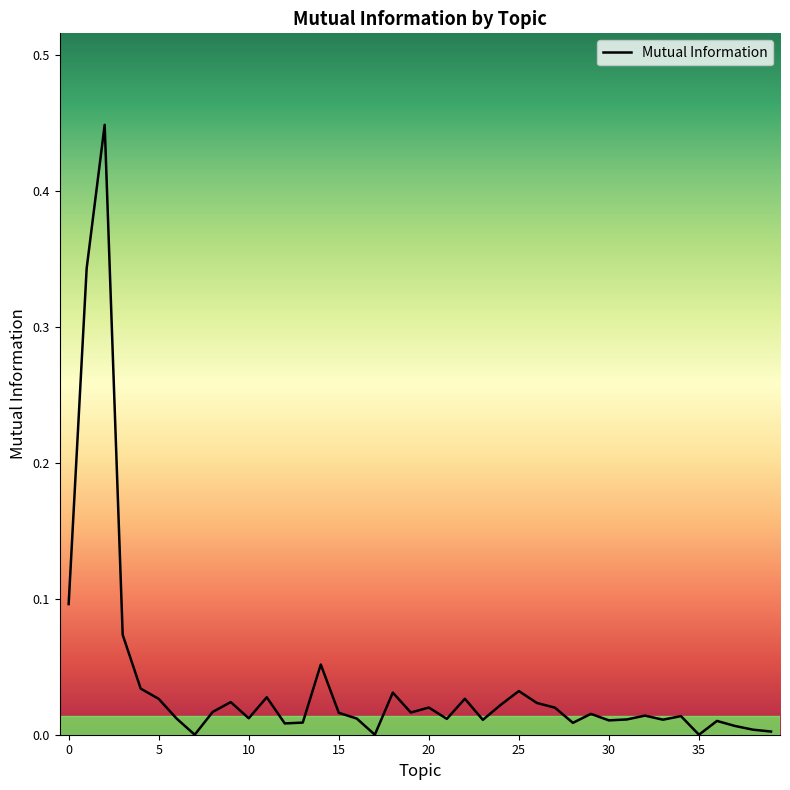

Which category has the lowest value across all series?

35